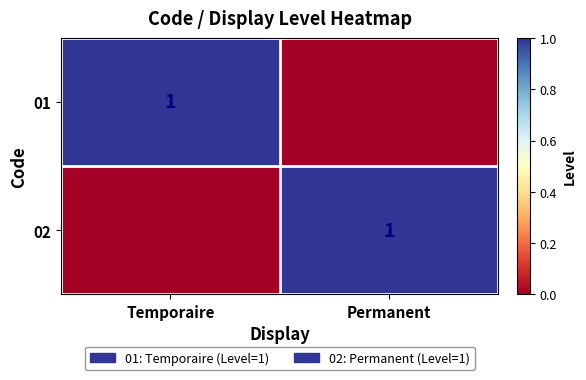

How many values in the 02 series are below 1?

1